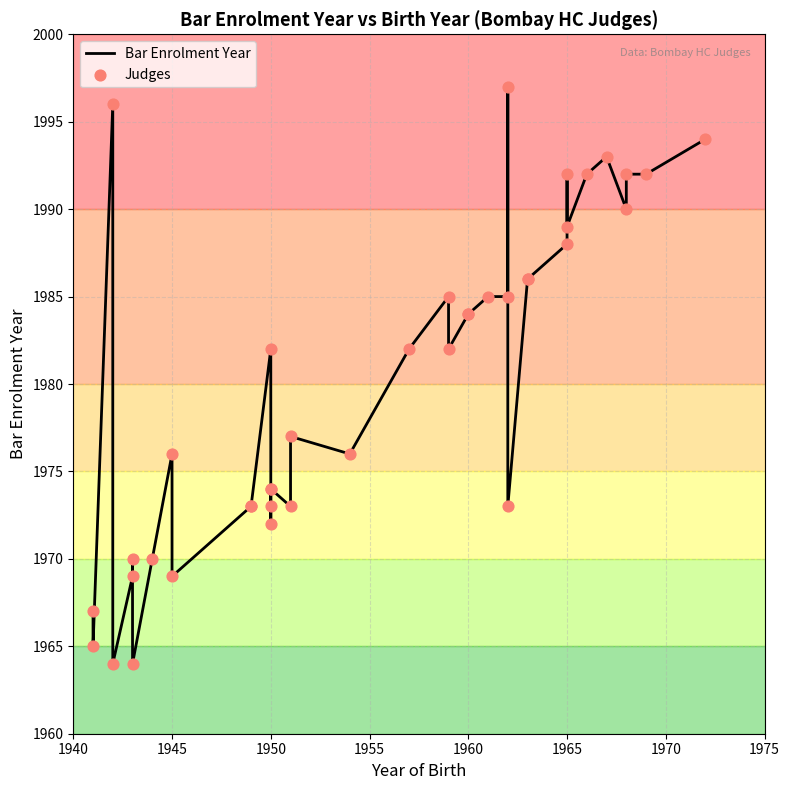

At which category is the sum across all series the highest?

1950